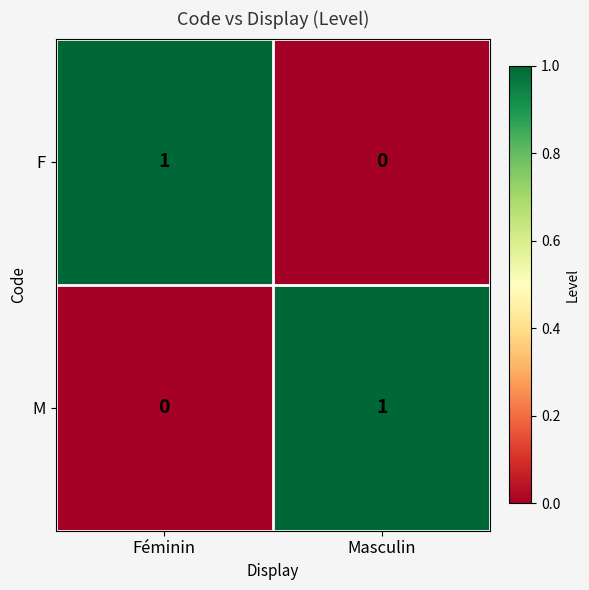

Rank the series at Masculin from highest to lowest value.

M, F